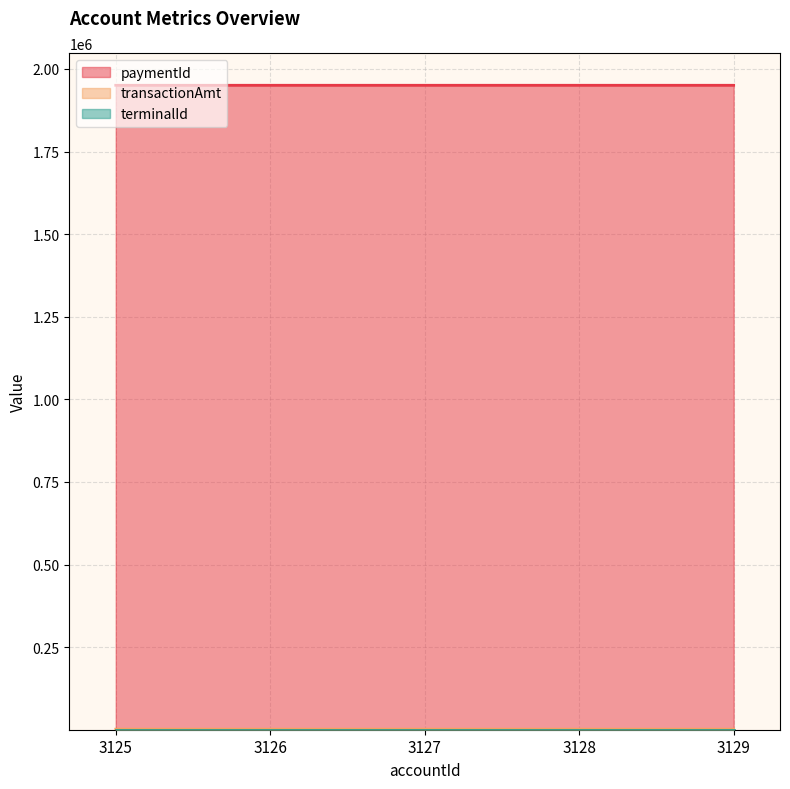

The value of paymentId at 3127 is 2611166. True or false?

False